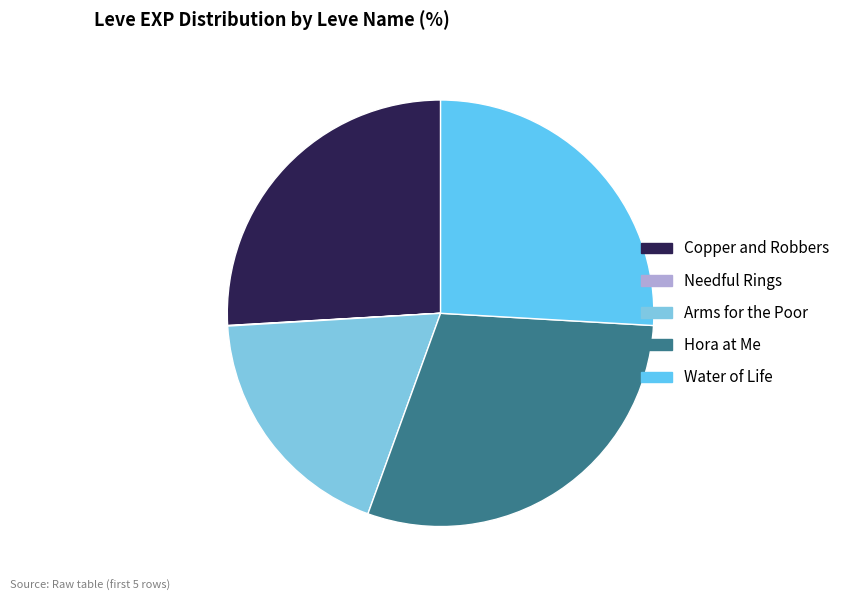

To the nearest percent, what percentage of the pie is Hora at Me?

30%